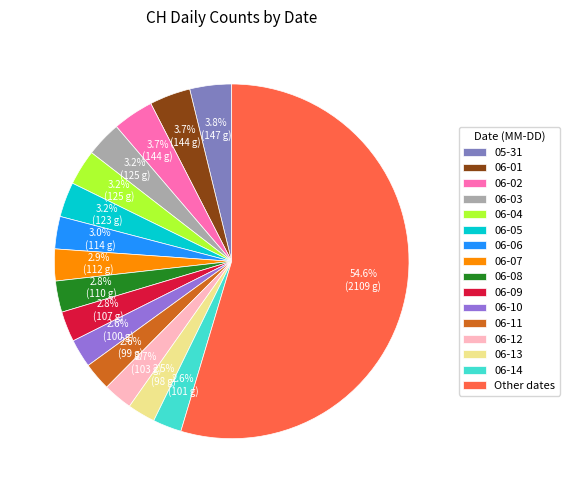

How many segments does this pie chart have?

16